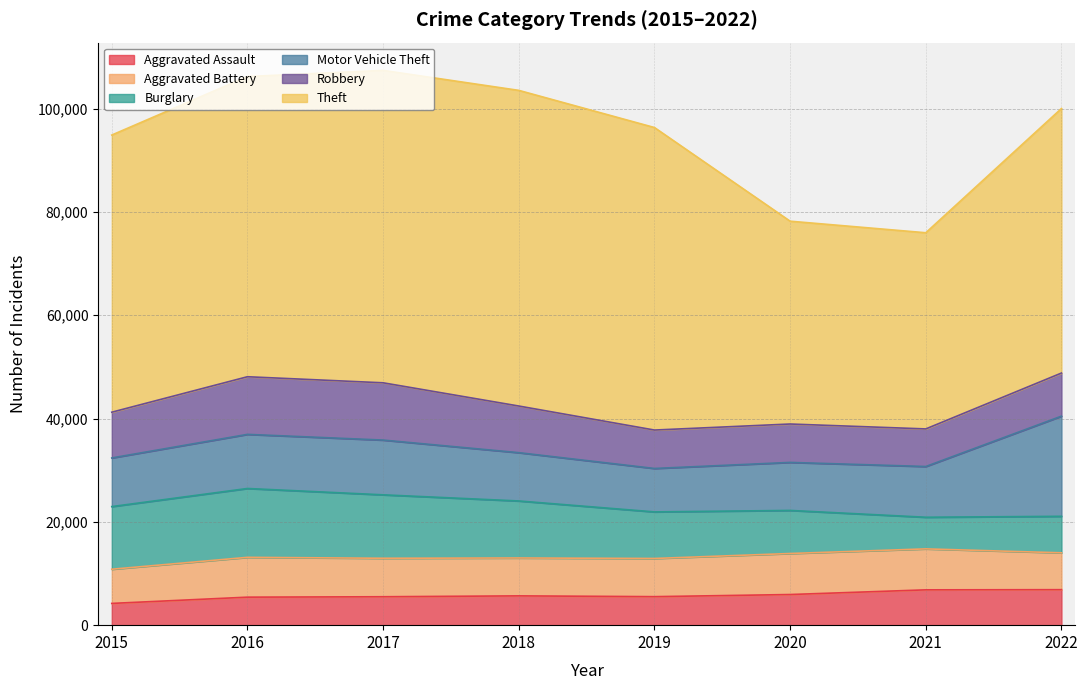

List the labels in order of Motor Vehicle Theft value, smallest first.

2019, 2020, 2018, 2015, 2021, 2016, 2017, 2022